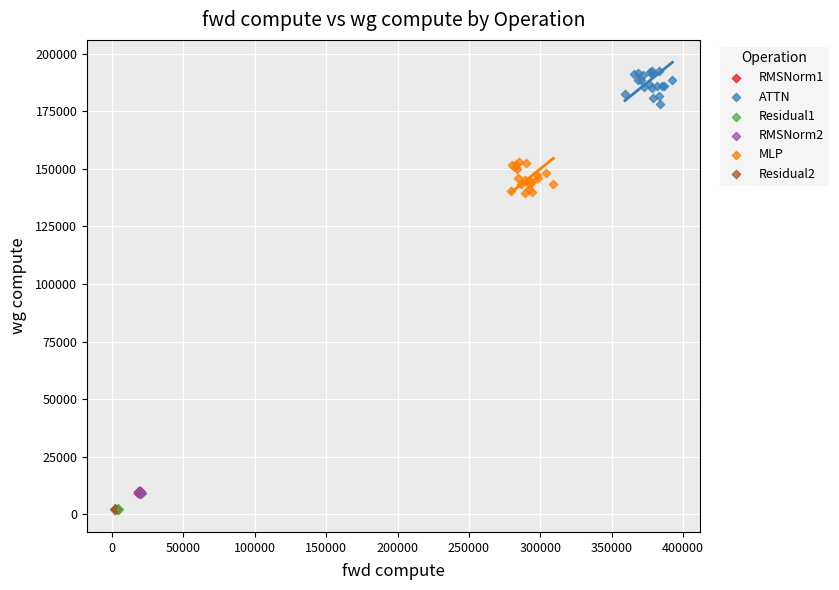

Which series reaches the maximum Y coordinate?

ATTN